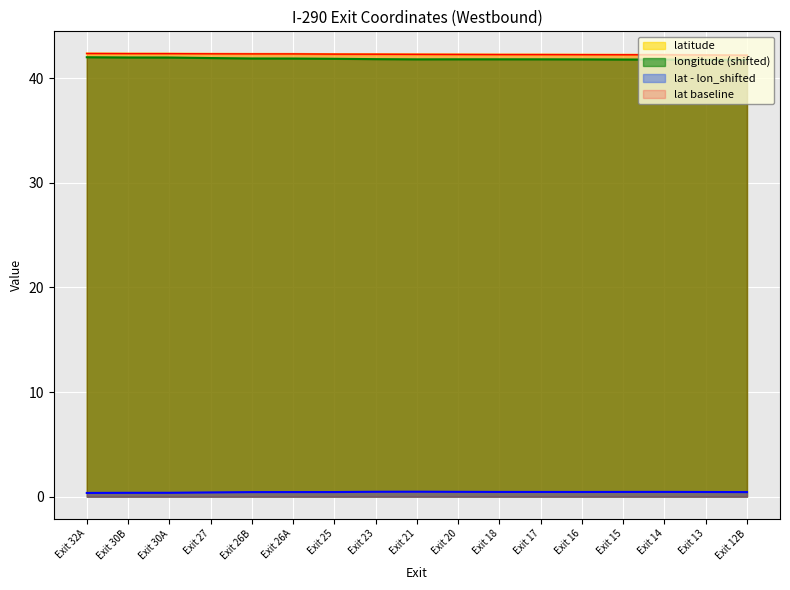

Which series has the largest range (max minus min)?

longitude